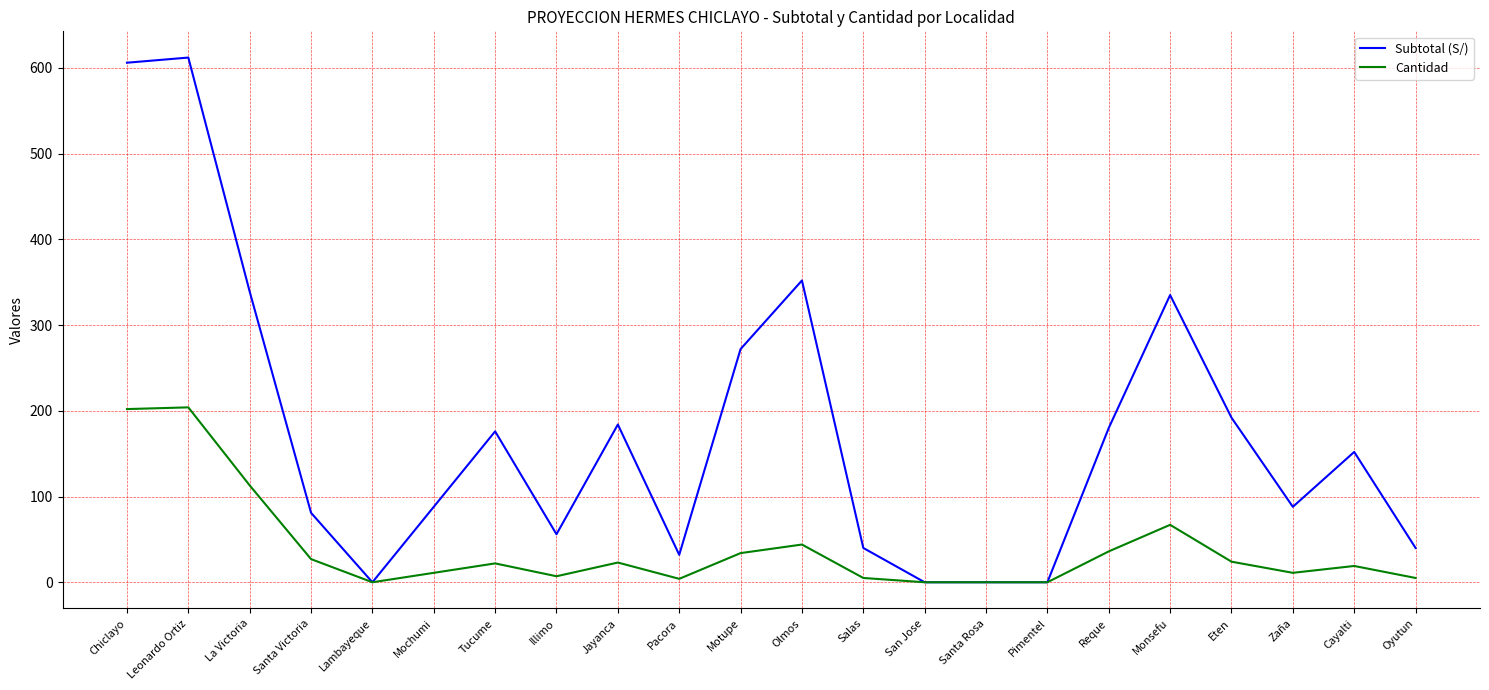

What is the maximum value shown in the chart?

612